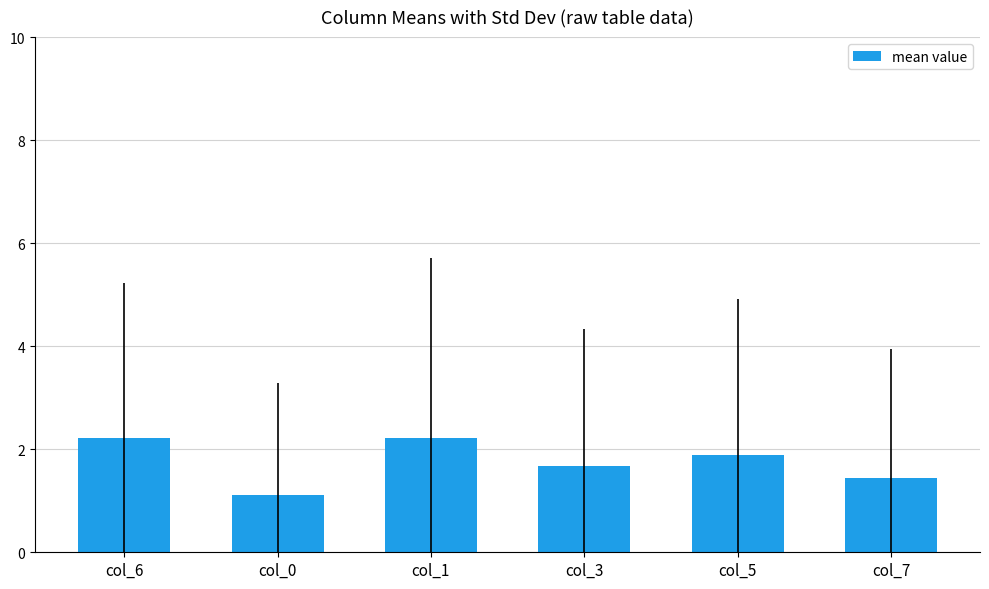

What is the greatest value displayed?

2.2